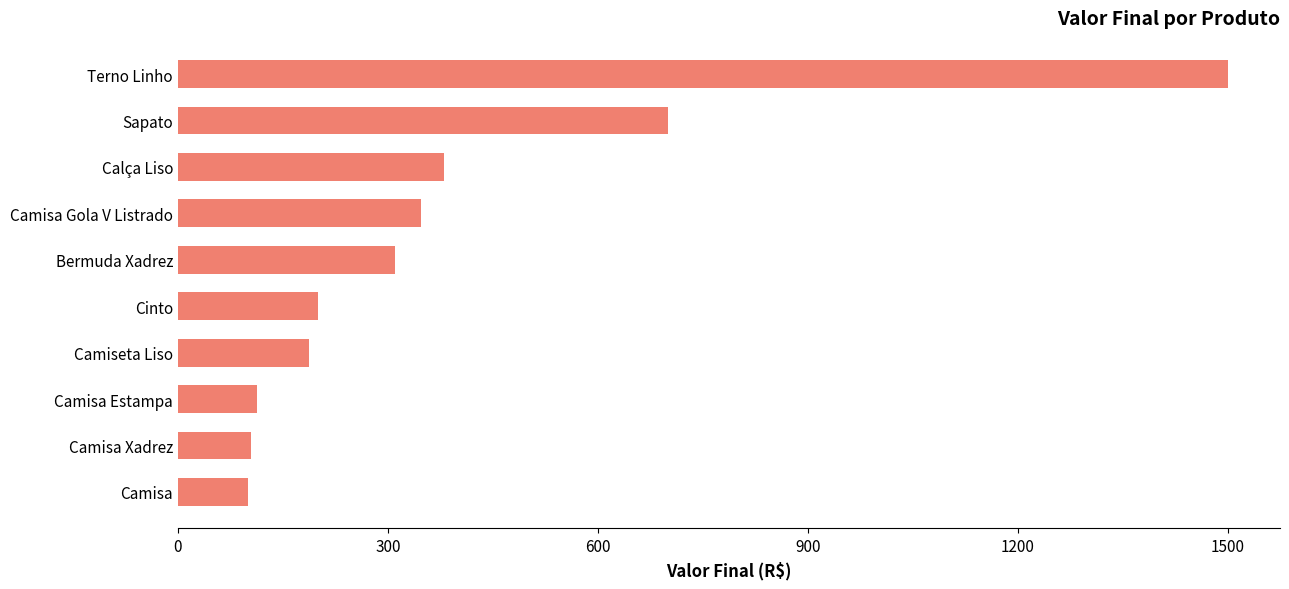

Where is the data nearest to the value 800?

Sapato